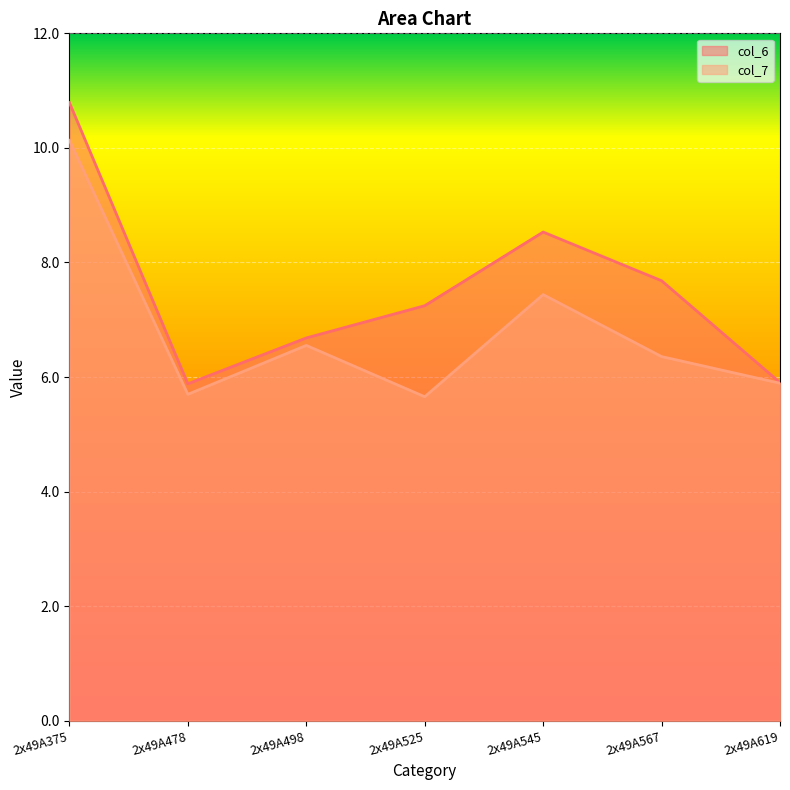

How many values in the col_6 series exceed 7?

4